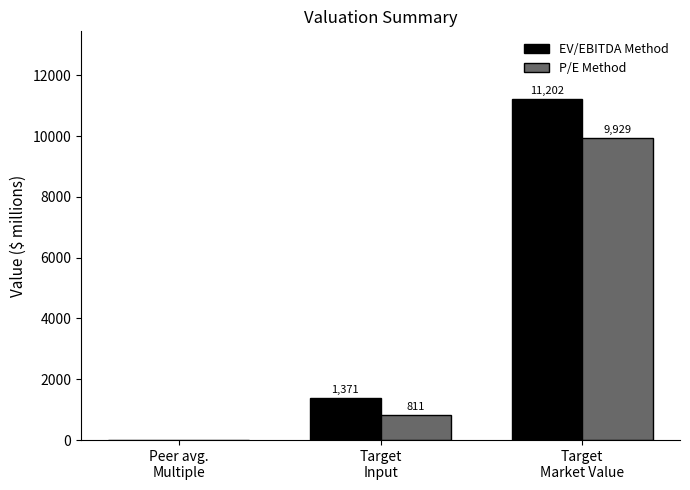

At which label does P/E Method reach its peak?

Target
Market Value